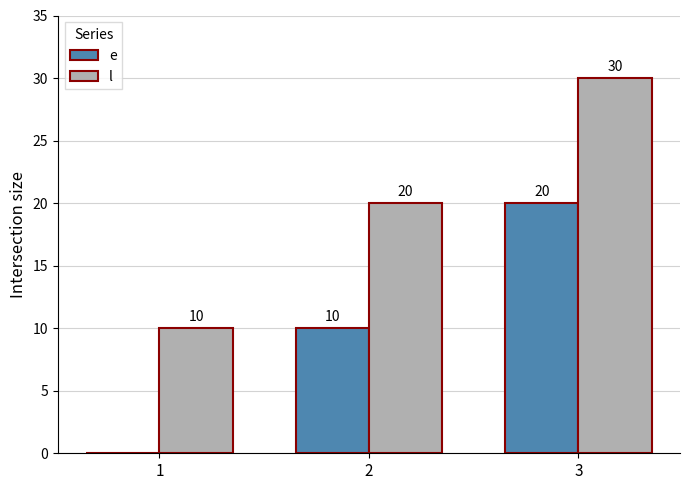

The l series shows 10 at 1. True or false?

True